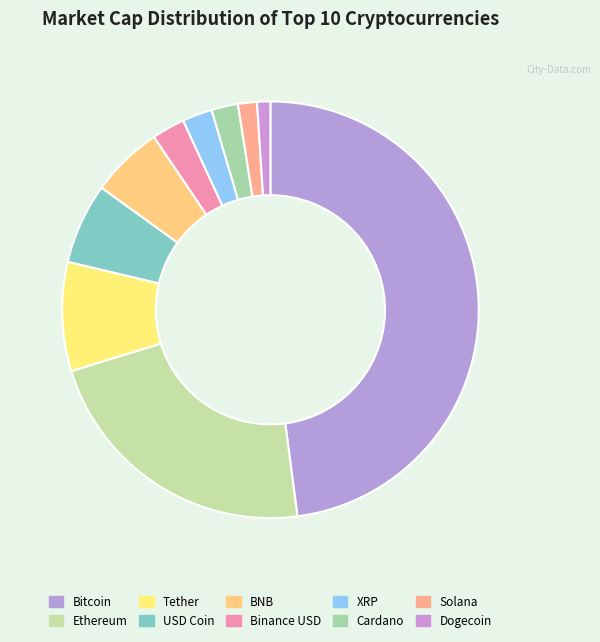

To the nearest percent, what is the difference between the largest and smallest slice percentages?

47%